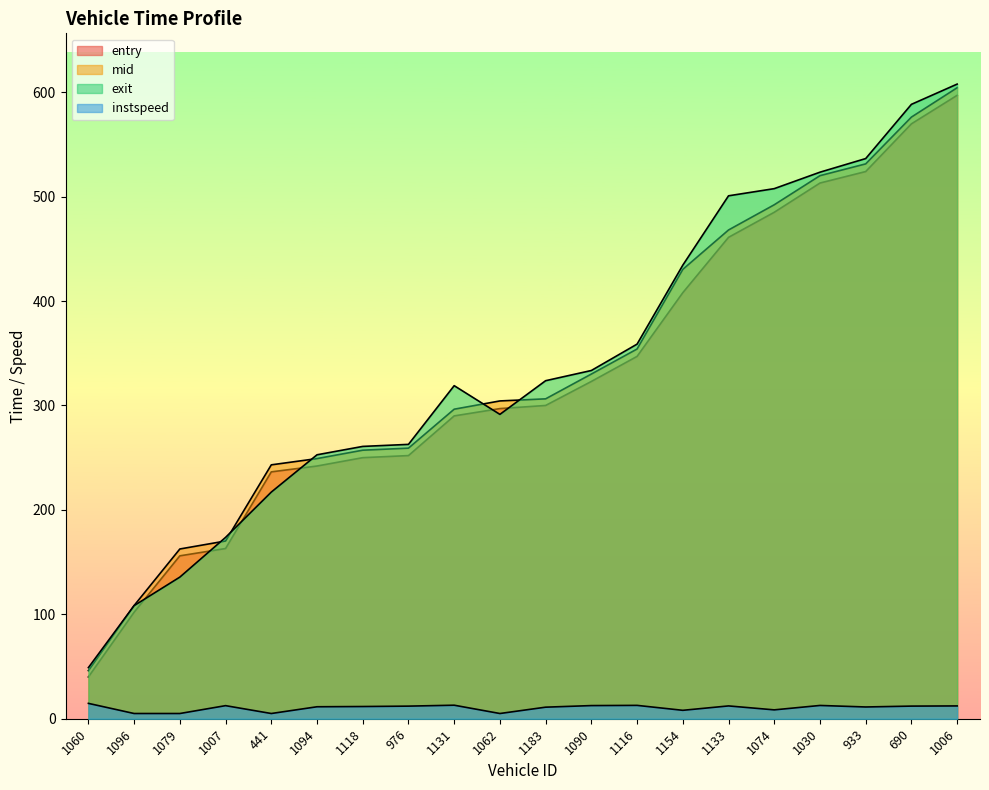

What is the sum of all entry values?

6556.1